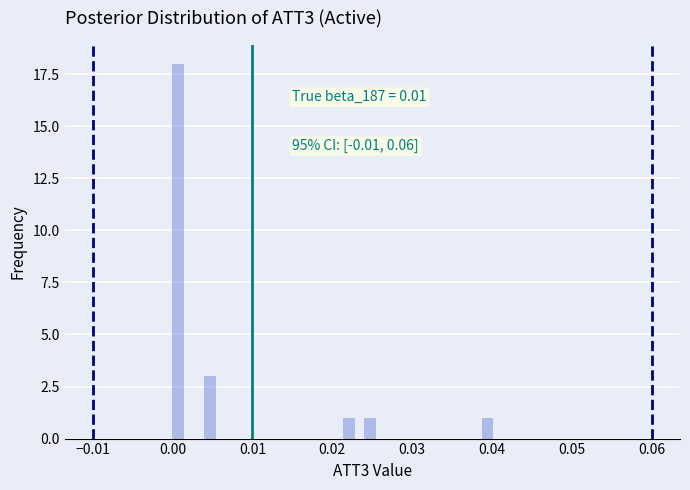

Around what value on the x-axis is the tallest bar? Give the approximate position of its centre, as read against the axis.

0.001